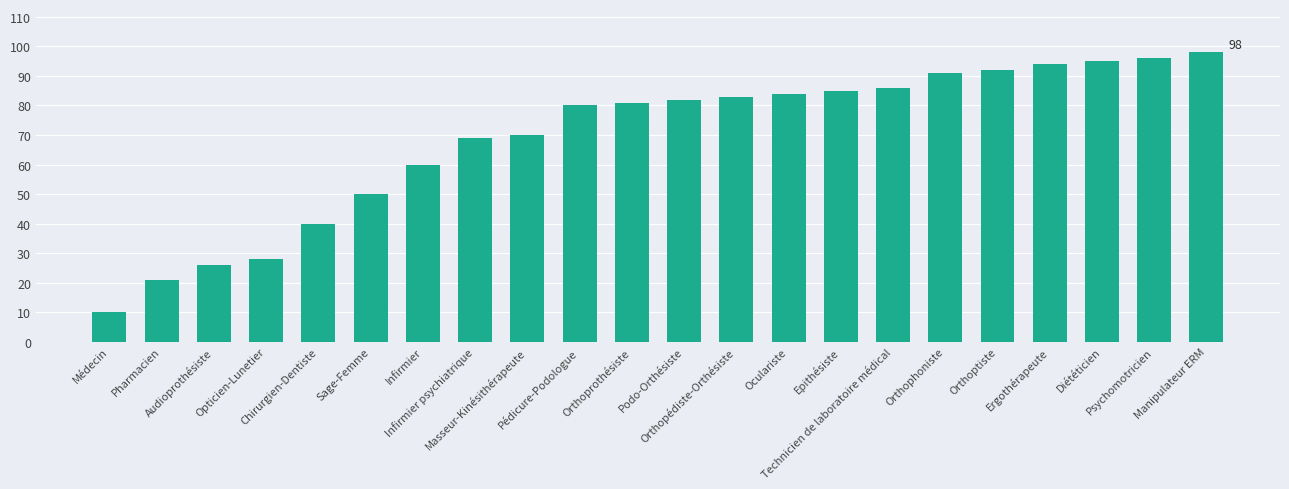

What is the ratio of the value at Médecin to the value at Orthoptiste?

0.1